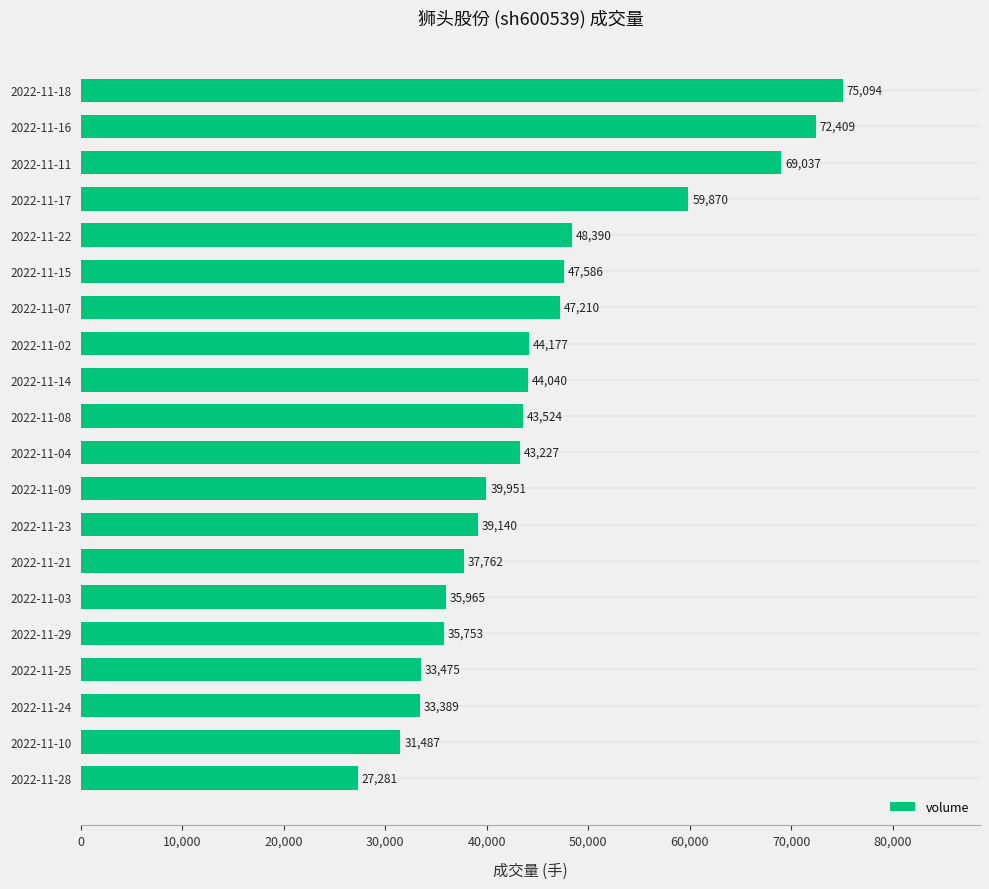

Between 2022-11-21 and 2022-11-02, which is larger?

2022-11-02